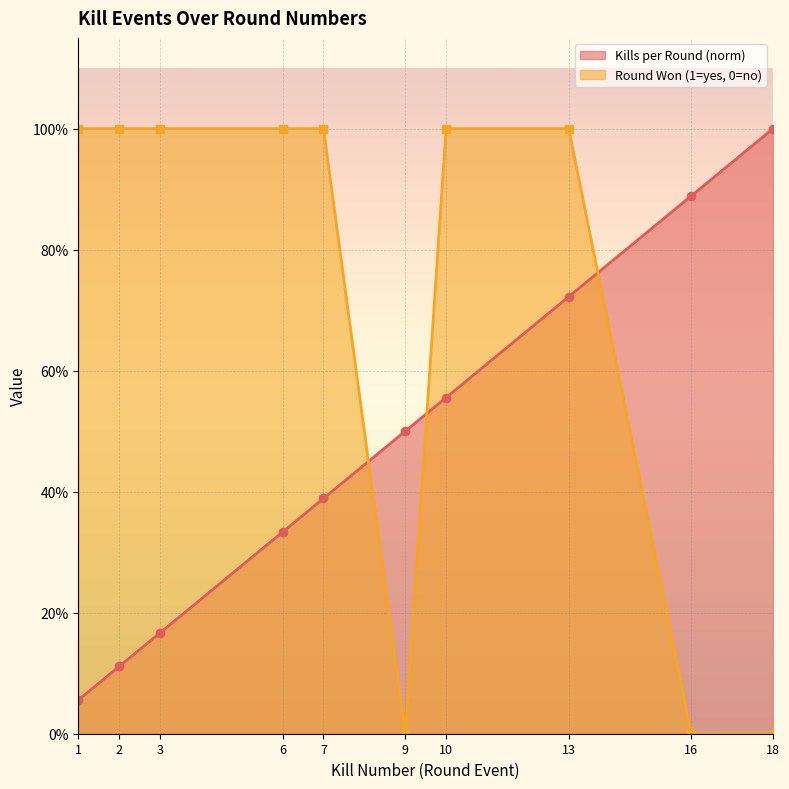

Reading right to left, what are all the values shown in this chart?

Kills per Round: 18=1.0	16=0.9	13=0.7	10=0.6	9=0.5	7=0.4	6=0.3	3=0.2	2=0.1	1=0.1
Round Won (yes=1, no=0): 18=0.0	16=0.0	13=1.0	10=1.0	9=0.0	7=1.0	6=1.0	3=1.0	2=1.0	1=1.0